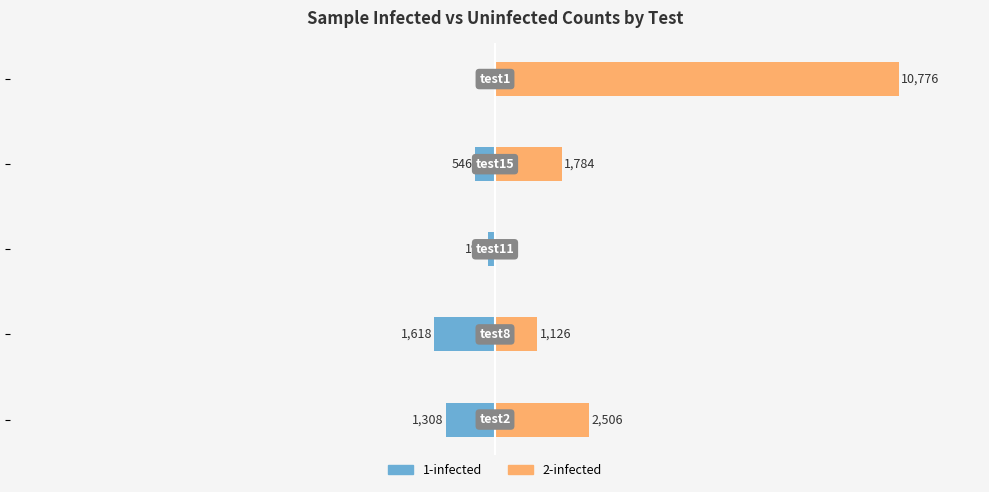

Reading right to left, transcribe all the data shown in this chart.

1-infected: 0	-546	-198	-1618	-1308
2-infected: 10776	1784	0	1126	2506